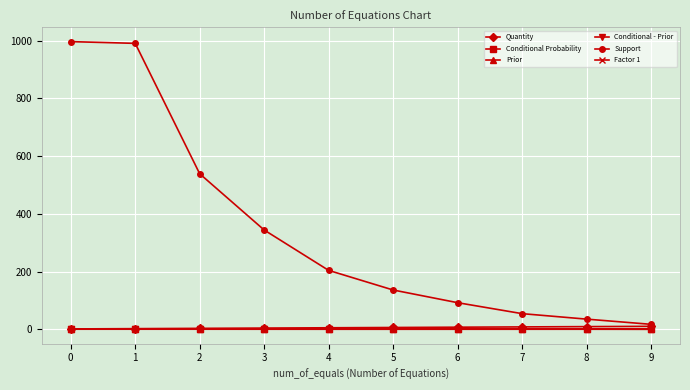

What is the total value across all series at 2?

542.8